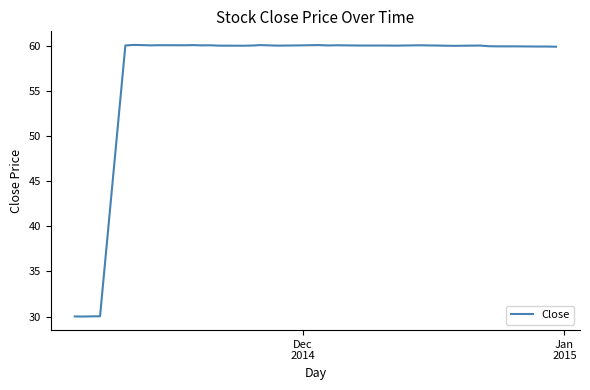

What is the greatest value displayed?

60.1